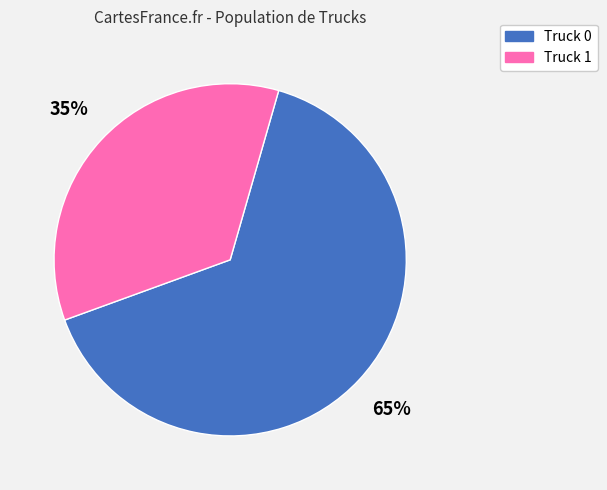

Which category accounts for the majority?

Truck 0